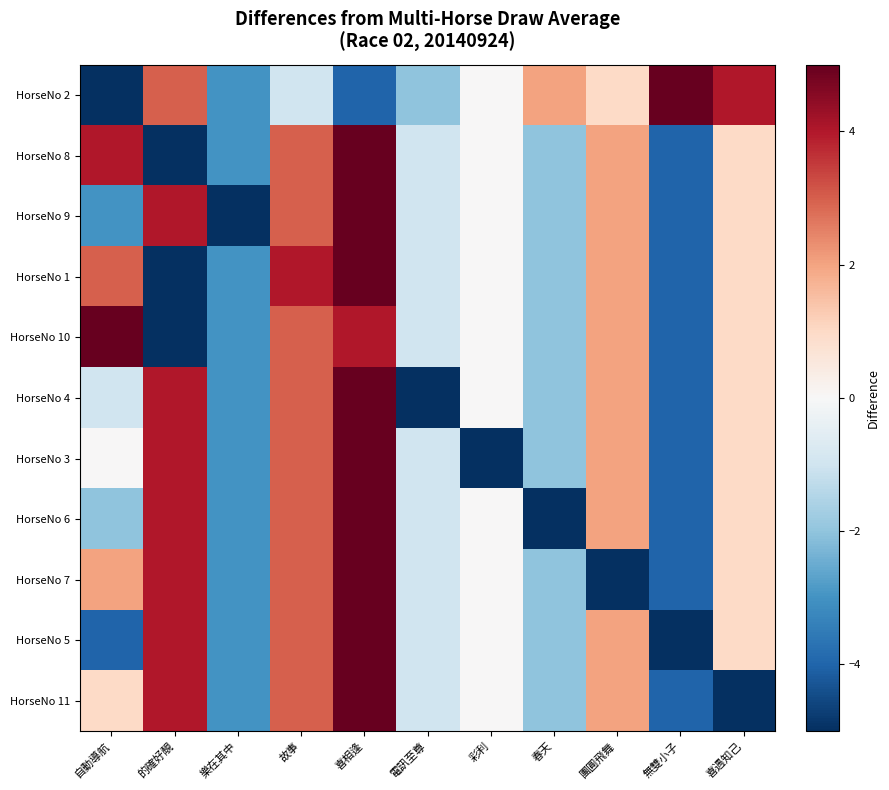

Between 喜遇知己 and 春天, which is larger?

喜遇知己